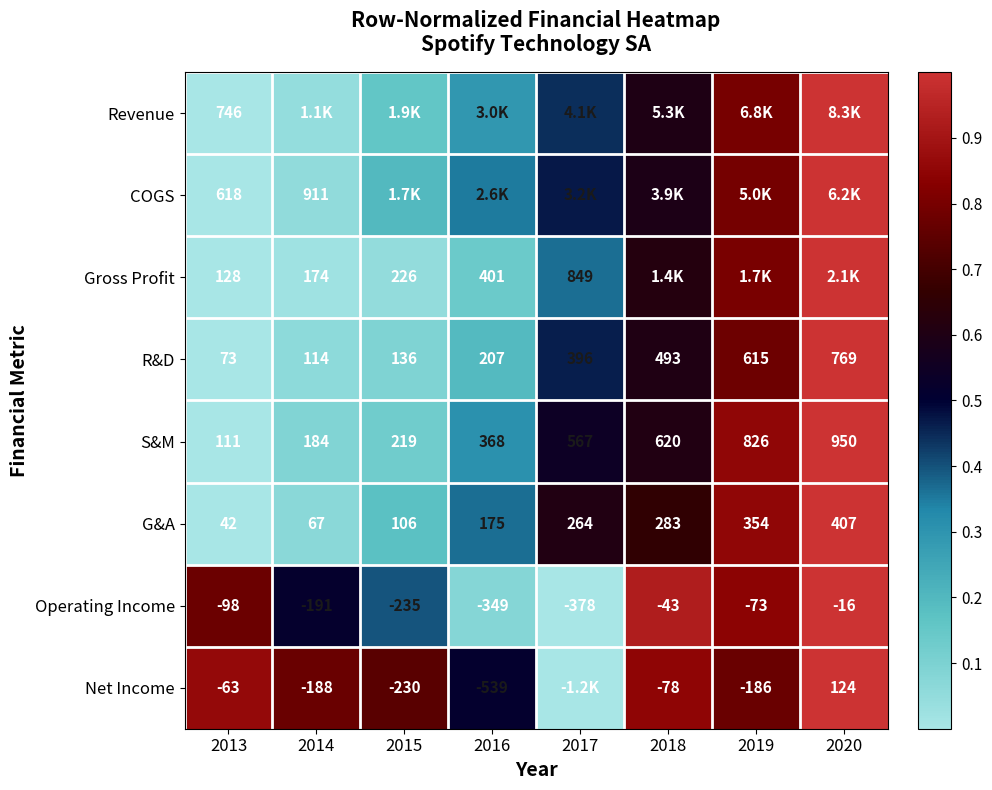

Rank the series at 2013 from lowest to highest value.

Operating Income, Net Income, G&A, R&D, S&M, Gross Profit, COGS, Revenue